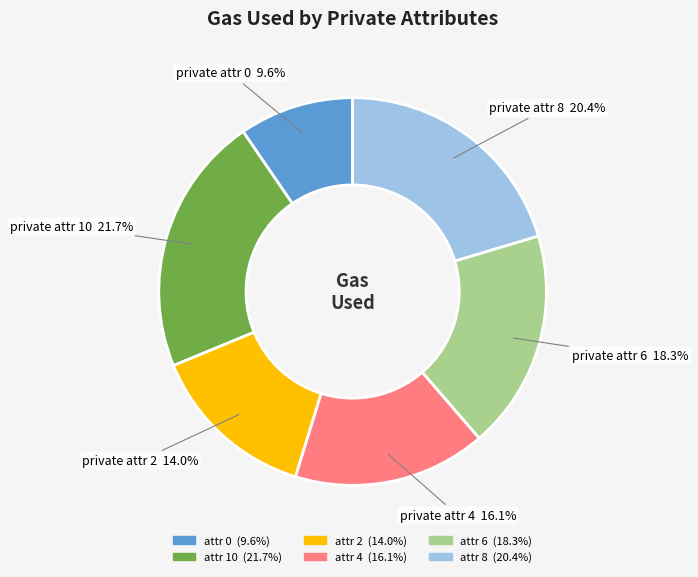

How many slices are in this pie chart?

6